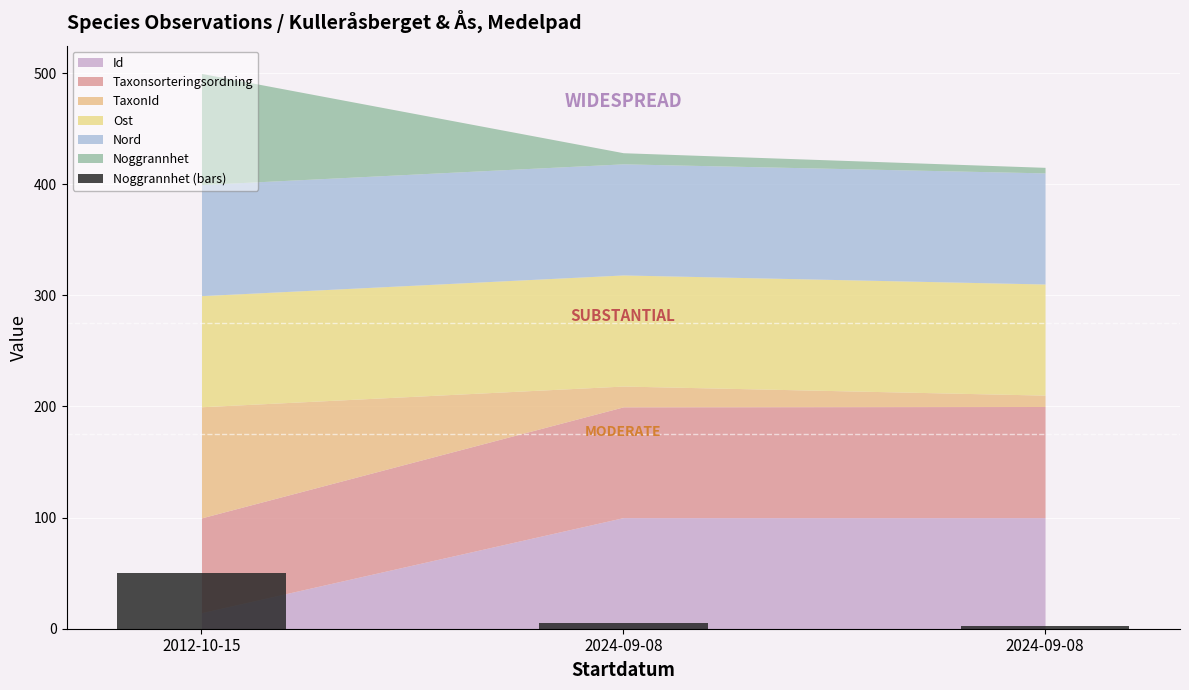

How many distinct data groups are displayed?

1